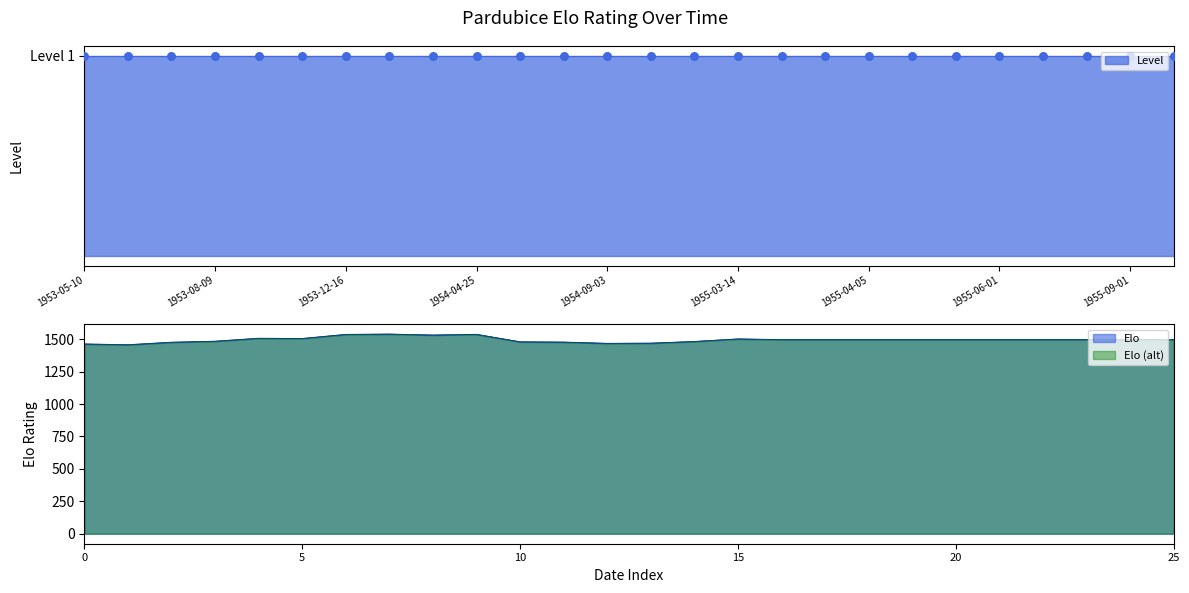

What is the ratio of the value at 1954-04-25 to the value at 1955-03-14?

1.0